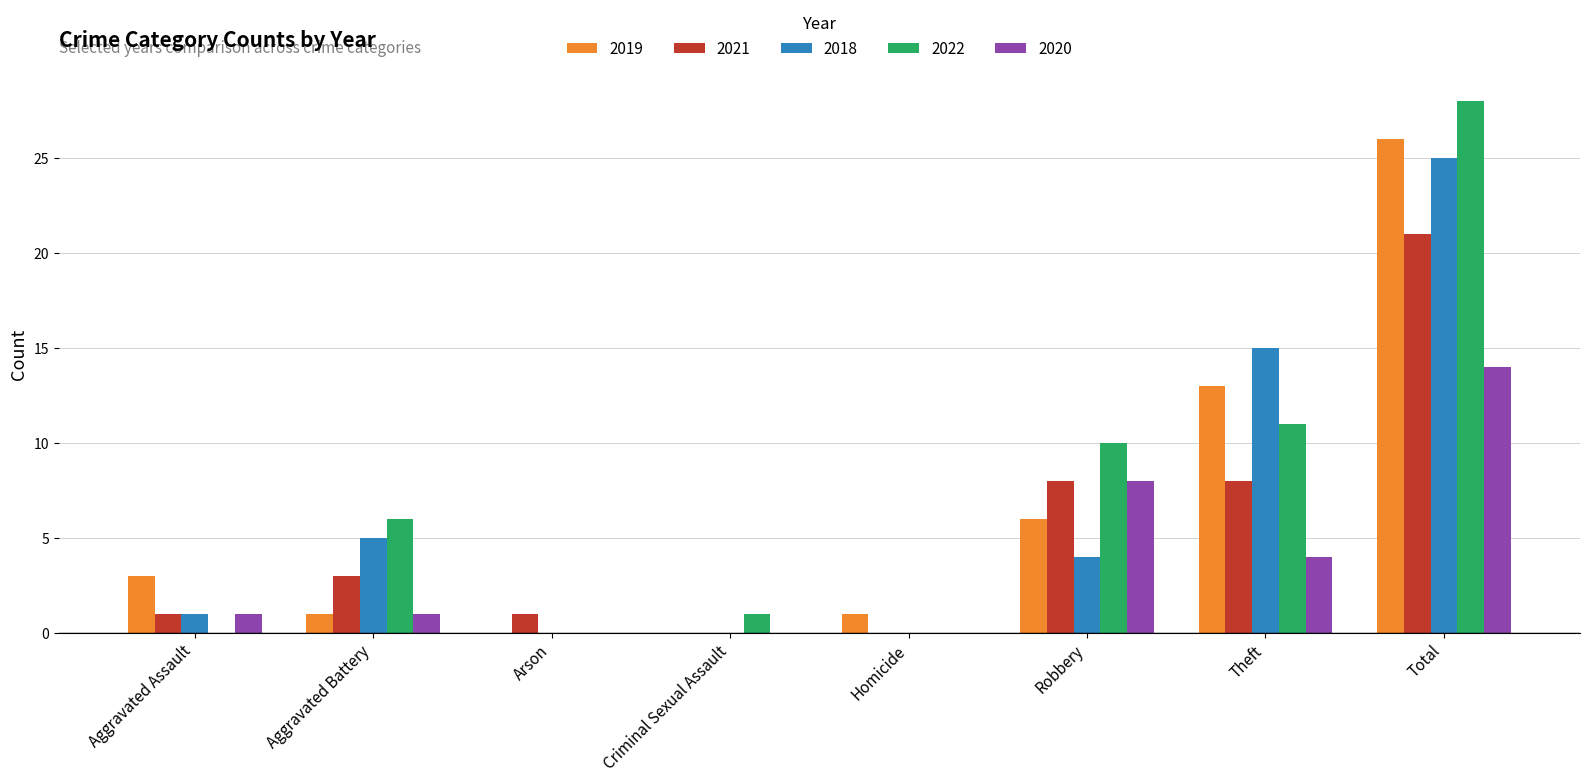

Is it true that 2020 equals 4 at Robbery?

False